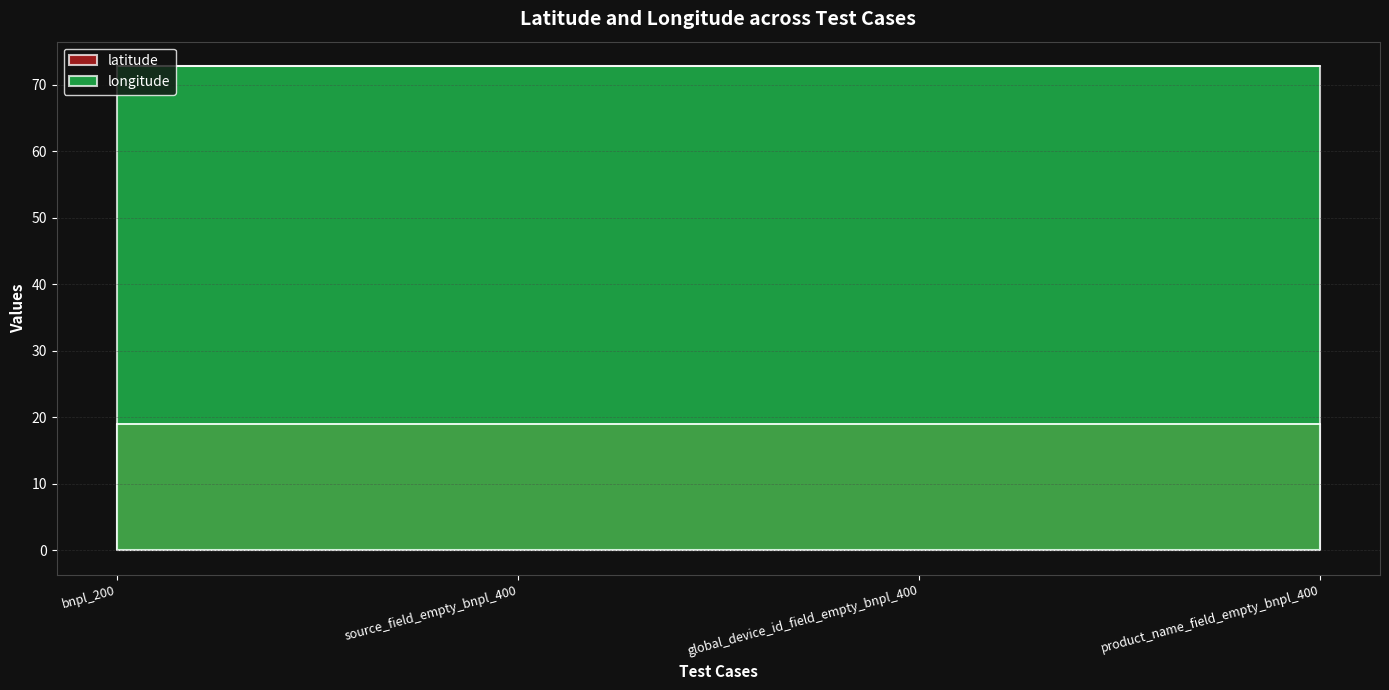

What is the lowest value of the longitude series?

72.8